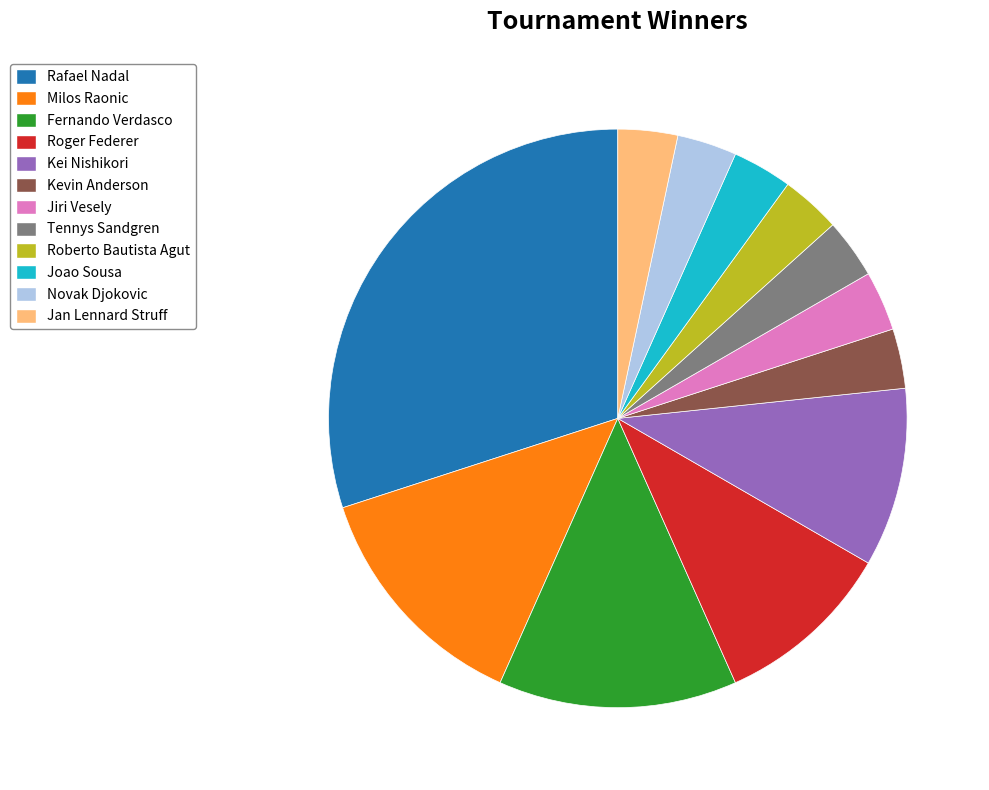

Does any single category account for the majority?

No